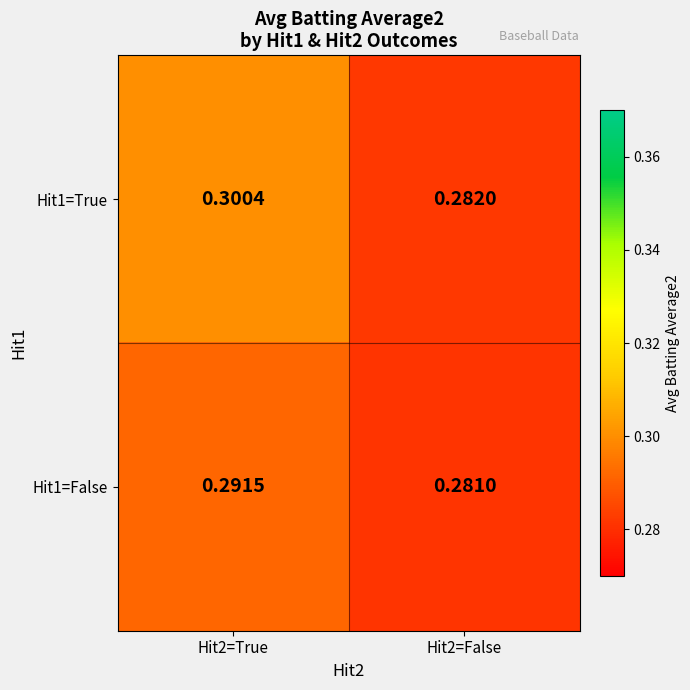

List the series in order of their peak value, highest first.

Hit1=True, Hit1=False